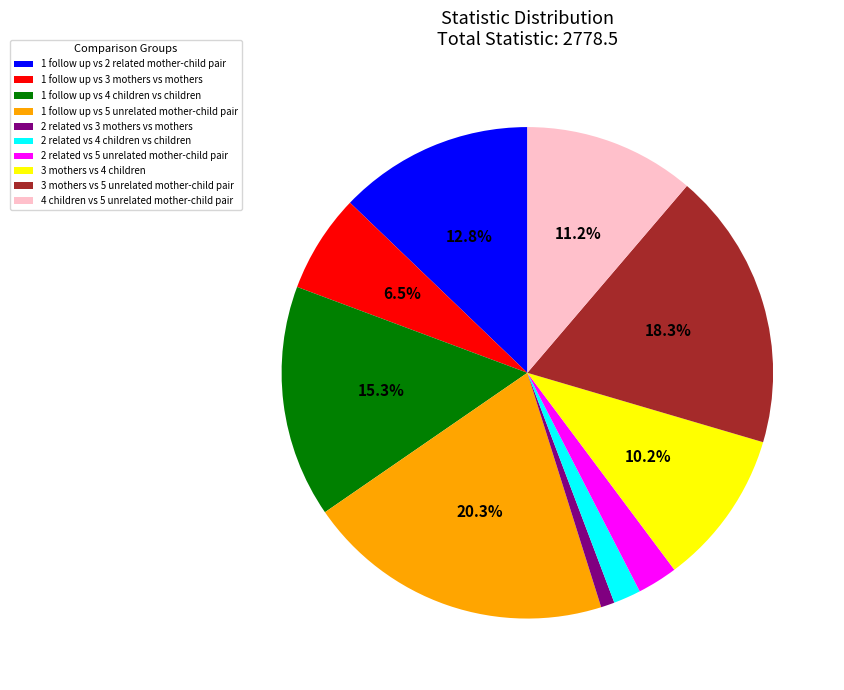

Rank the categories by value from highest to lowest.

1 follow up vs 5 unrelated mother-child pair, 3 mothers vs 5 unrelated mother-child pair, 1 follow up vs 4 children vs children, 1 follow up vs 2 related mother-child pair, 4 children vs 5 unrelated mother-child pair, 3 mothers vs 4 children, 1 follow up vs 3 mothers vs mothers, 2 related vs 5 unrelated mother-child pair, 2 related vs 4 children vs children, 2 related vs 3 mothers vs mothers